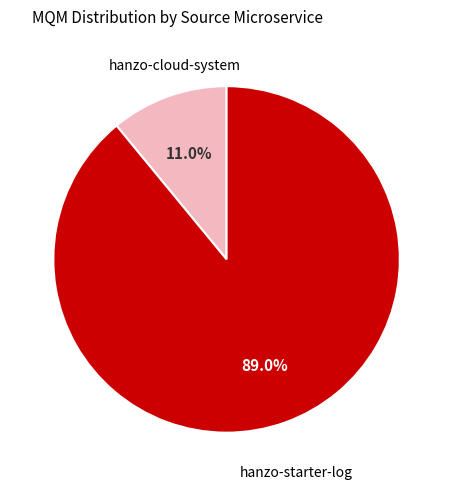

Is there a majority slice in this chart?

Yes